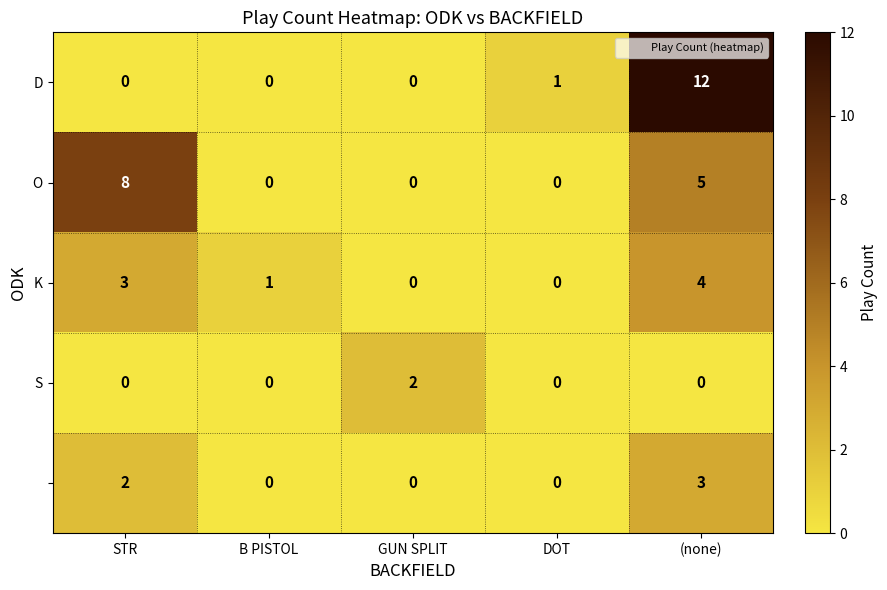

What is the greatest value displayed?

12